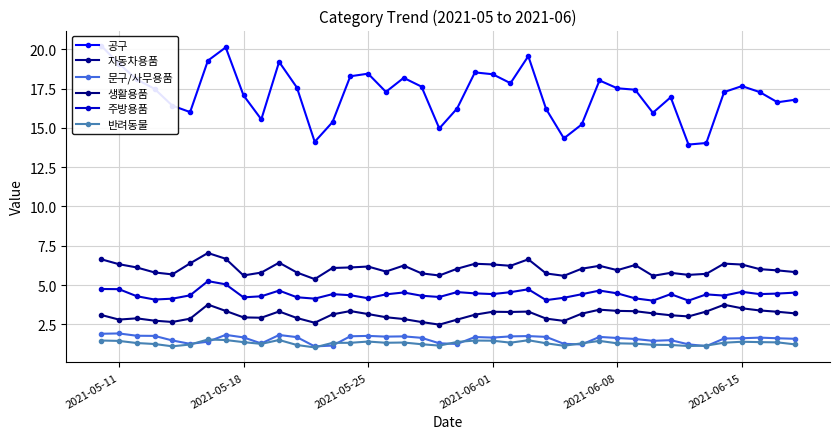

Is the value of 주방용품 at 2021-06-08 greater than the value of 자동차용품 at 2021-05-18?

No